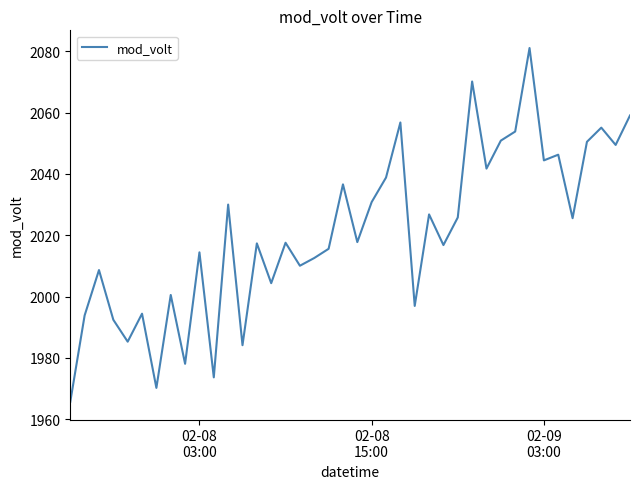

What is the difference between the maximum and minimum values?

115.4